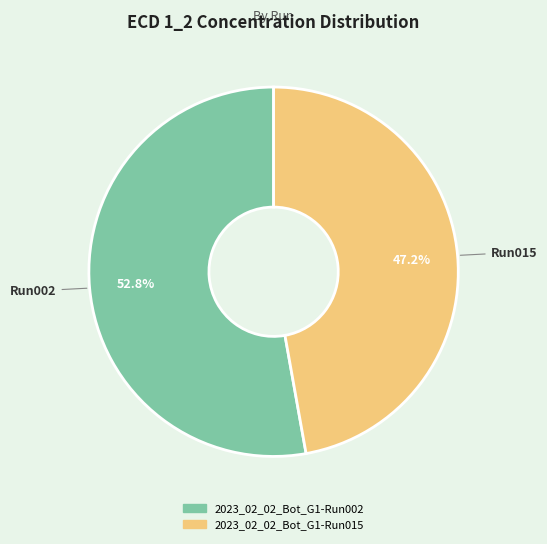

What percentage is the 2023_02_02_Bot_G1-Run002 slice, to the nearest percent?

53%